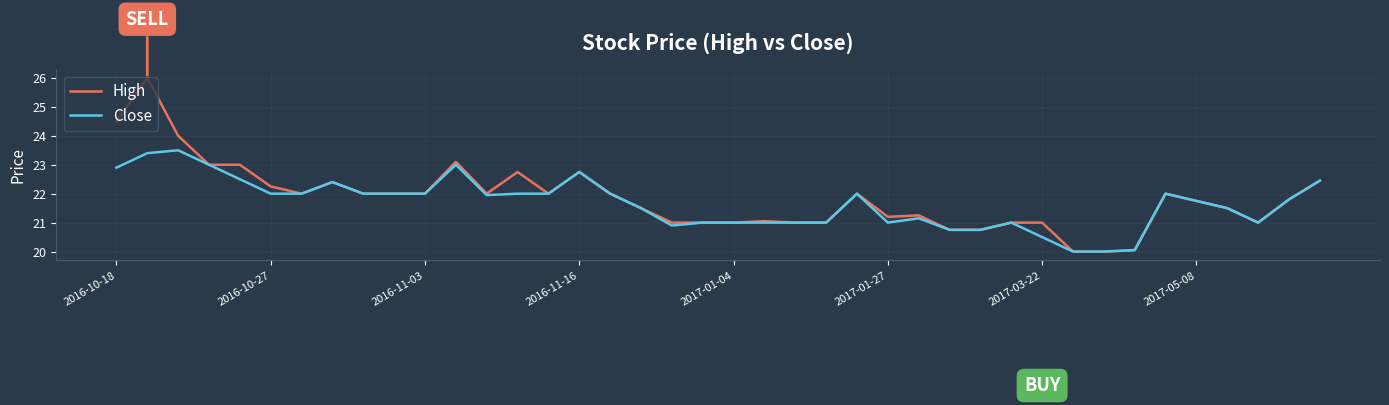

List the series in order of their peak value, lowest first.

Close, High